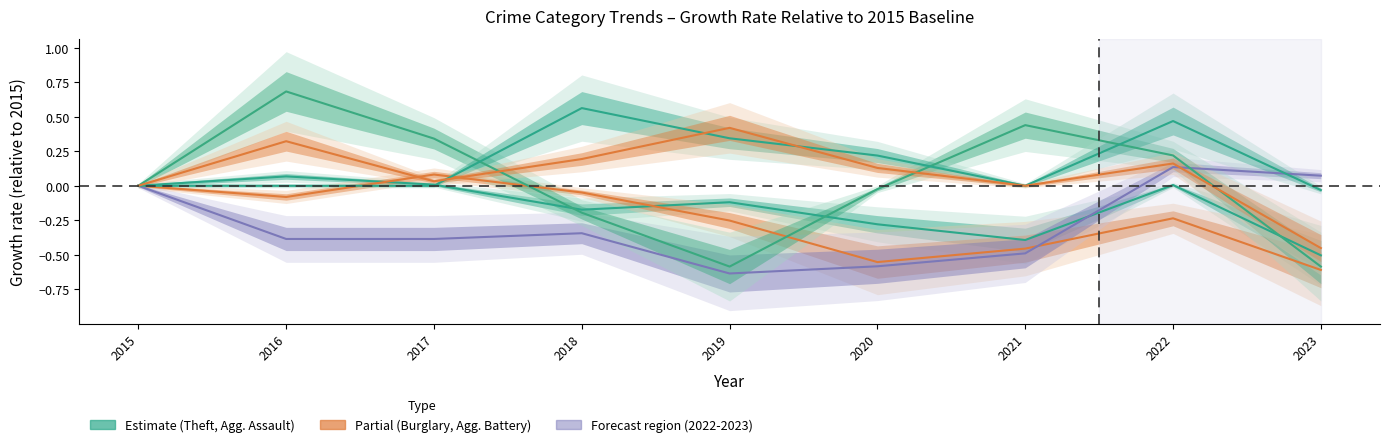

What is the smallest value displayed?

-0.6